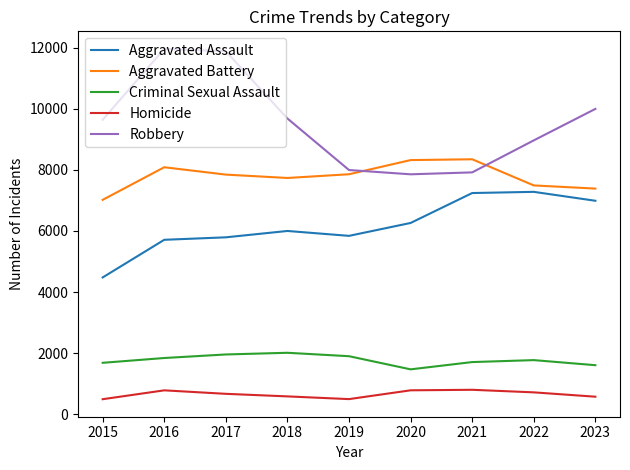

What is the difference between the maximum and minimum values in the Robbery series?

4105